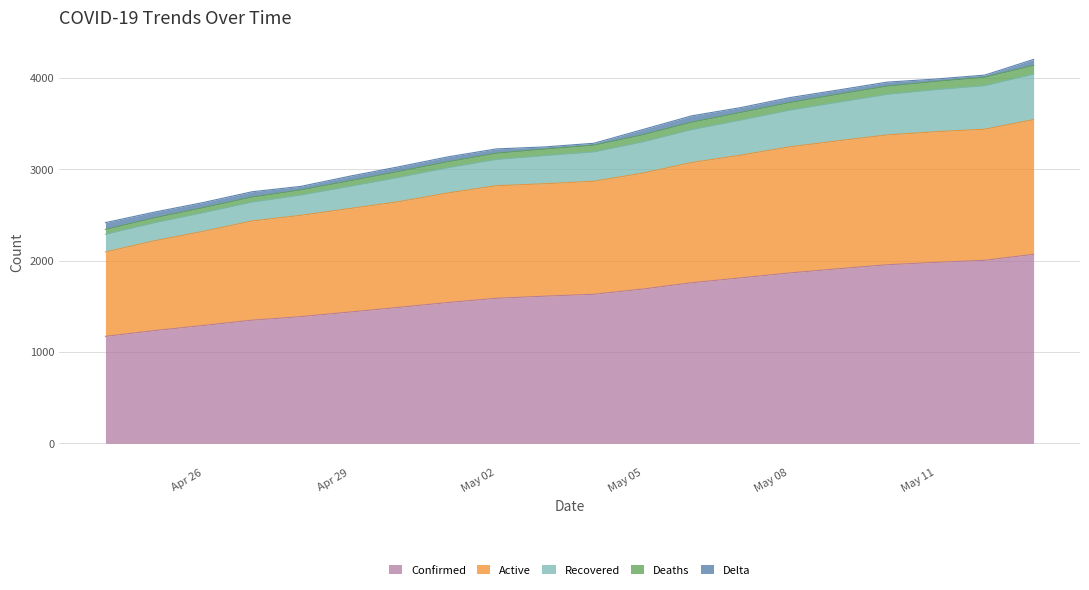

What are all the series names shown in the legend?

Confirmed, Active, Recovered, Deaths, Delta